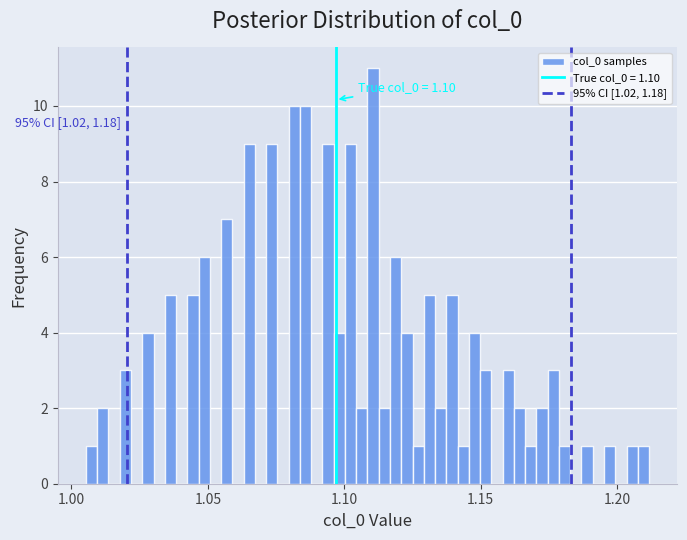

Read against the x-axis, roughly where is the centre of the tallest bar?

1.110